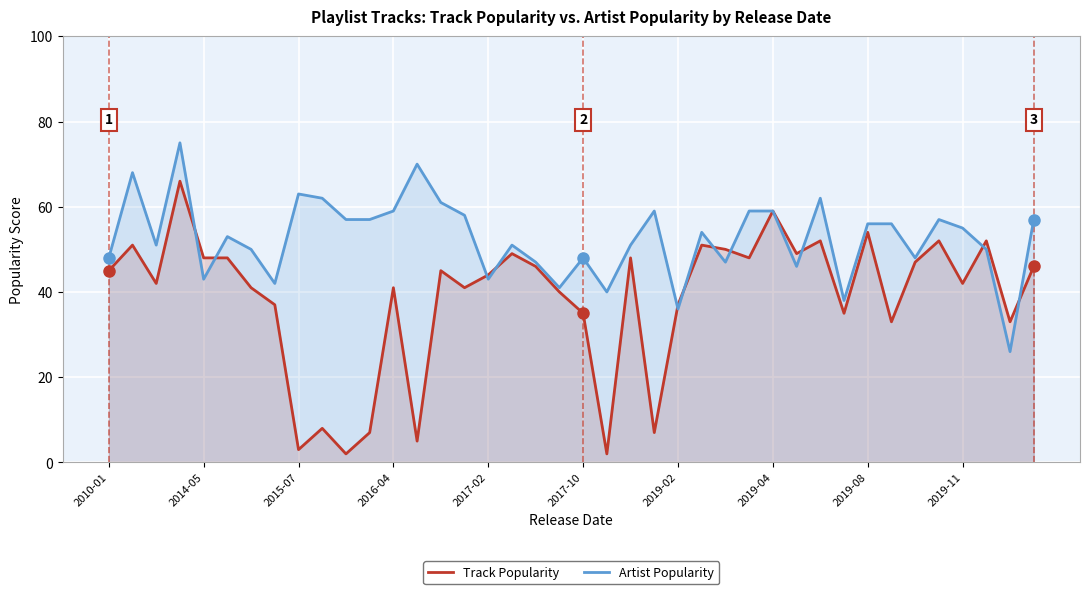

How many values in the Artist Popularity series exceed 54?

19